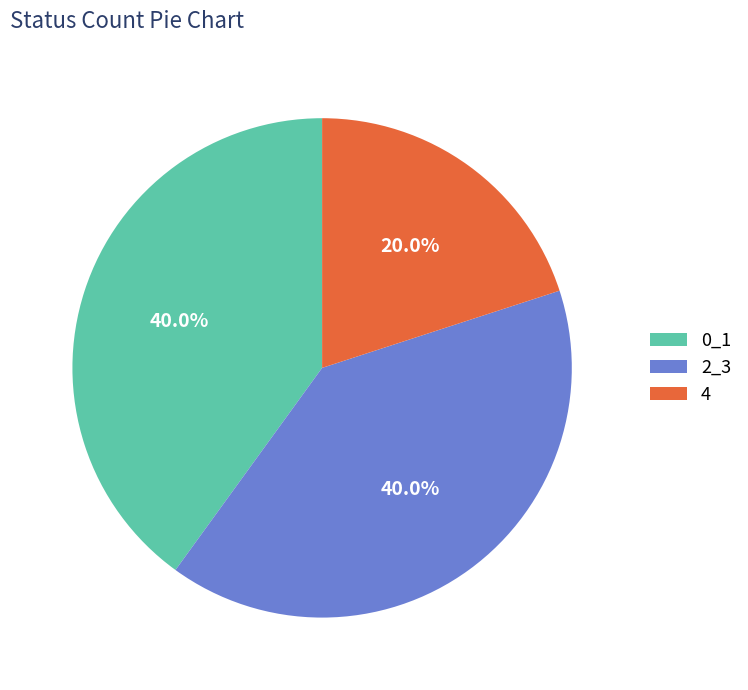

Is it true that 4 is 20% of the pie?

True